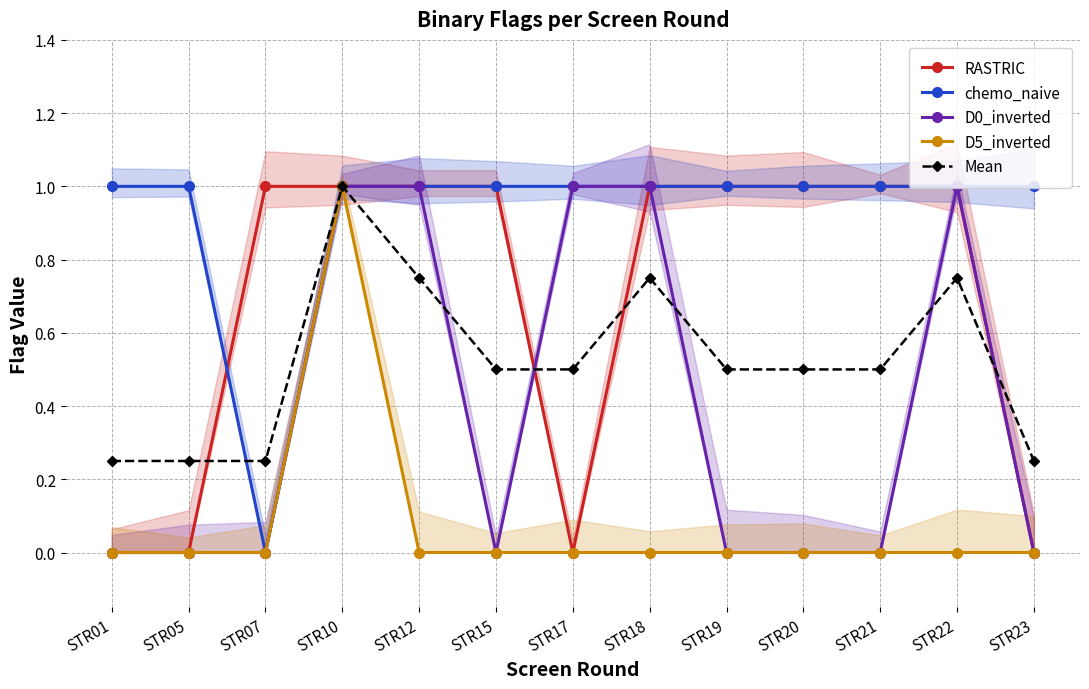

List the series in order of their peak value, lowest first.

RASTRIC, chemo_naive, D0_inverted, D5_inverted, Mean